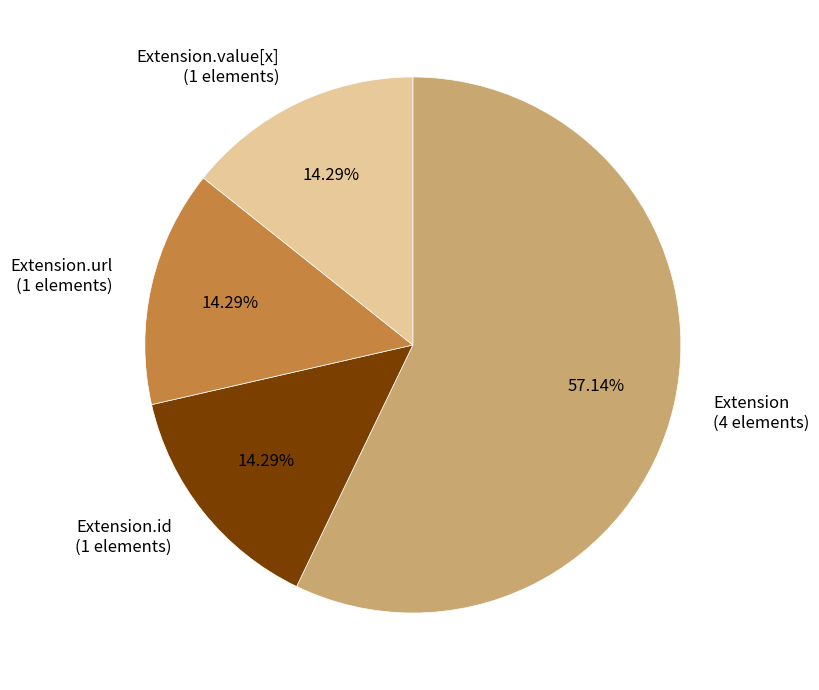

How many slices are in this pie chart?

4